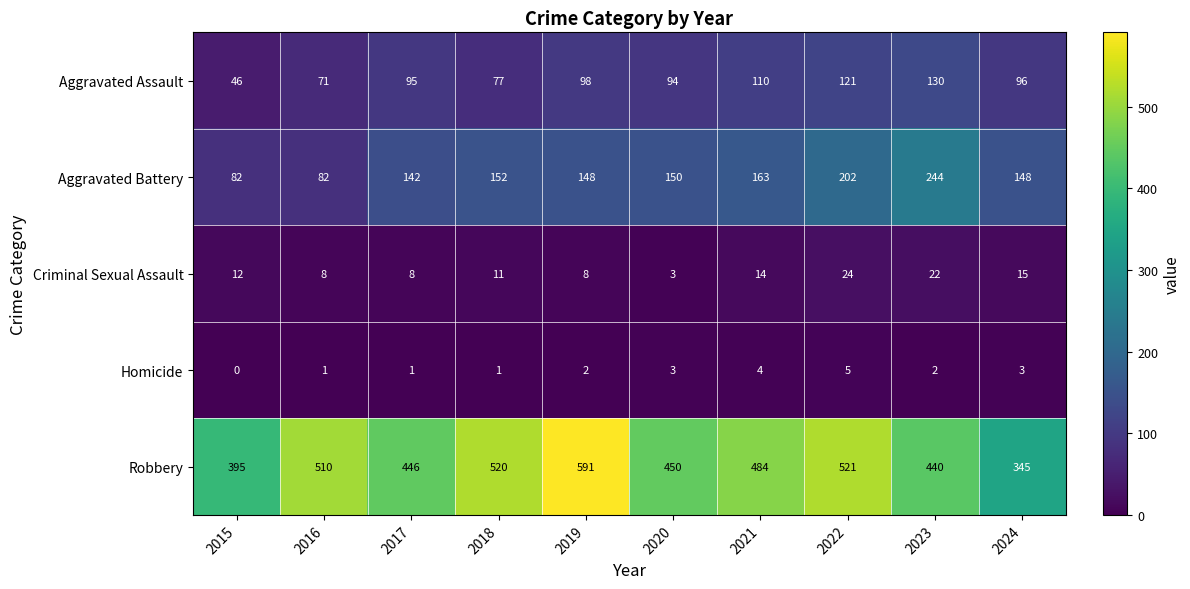

What is the spread (max minus min) of values at 2015?

395